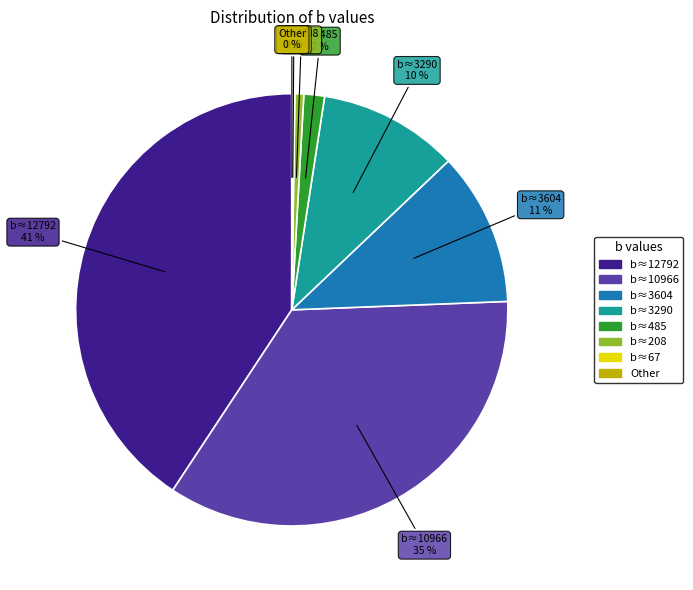

To the nearest percent, what is the average slice percentage?

12%